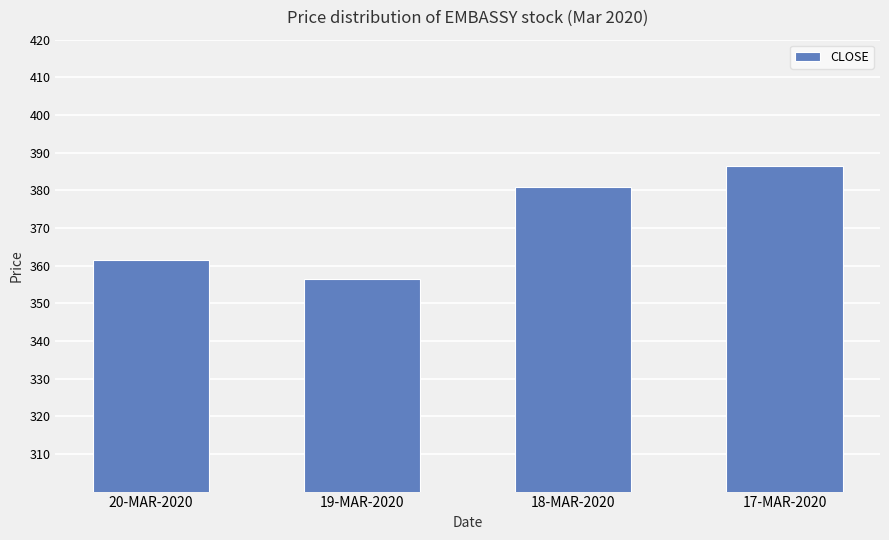

How many series are shown in this chart?

1